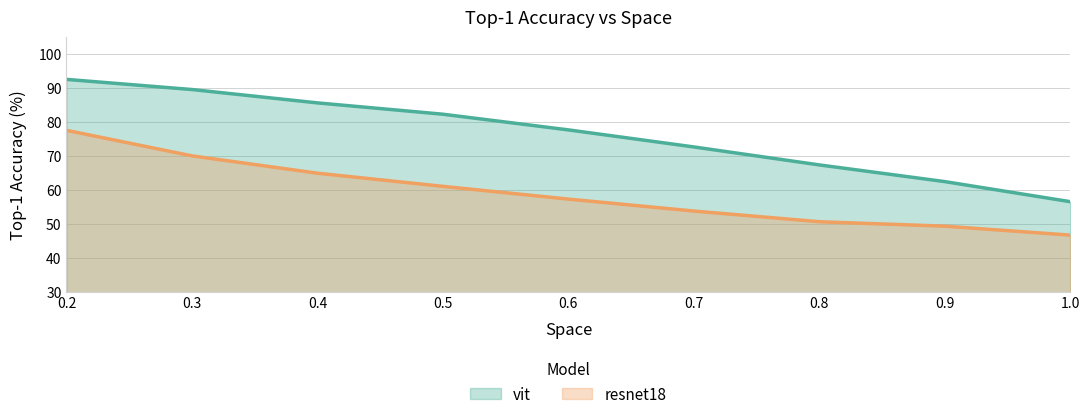

The resnet18 series shows 70.0 at 0.3. True or false?

True